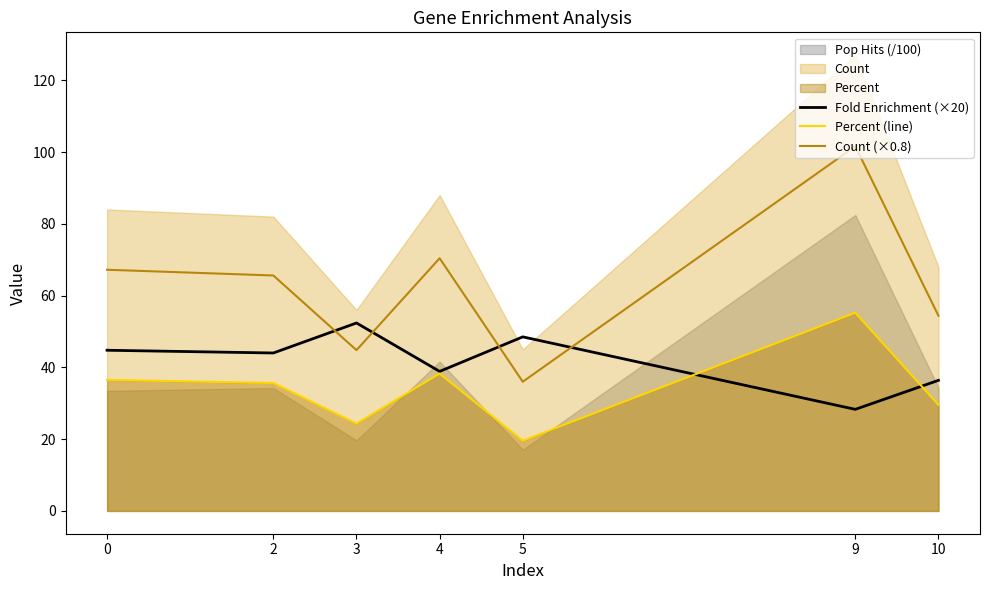

Which series has the largest total across all categories?

Count (×0.8)